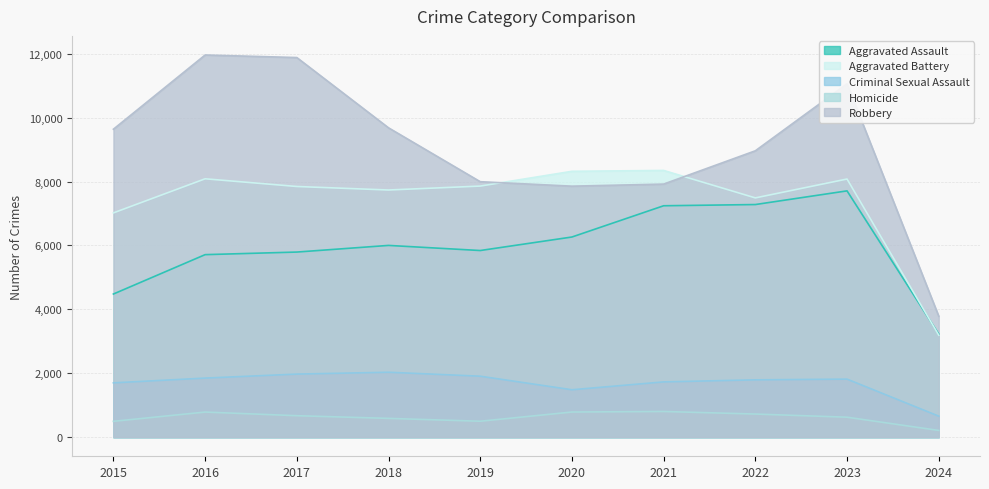

What is the highest value of the Robbery series?

11960